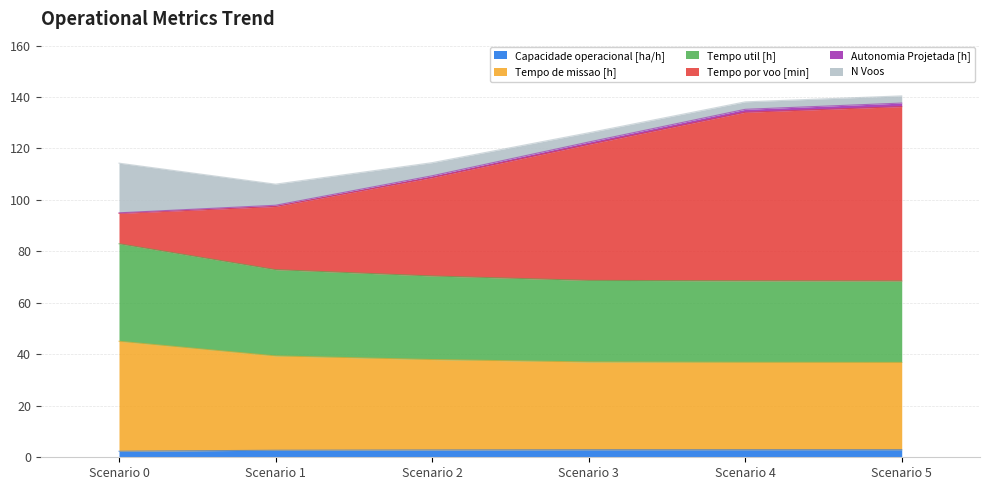

Does the chart display data point markers on the line(s)?

No